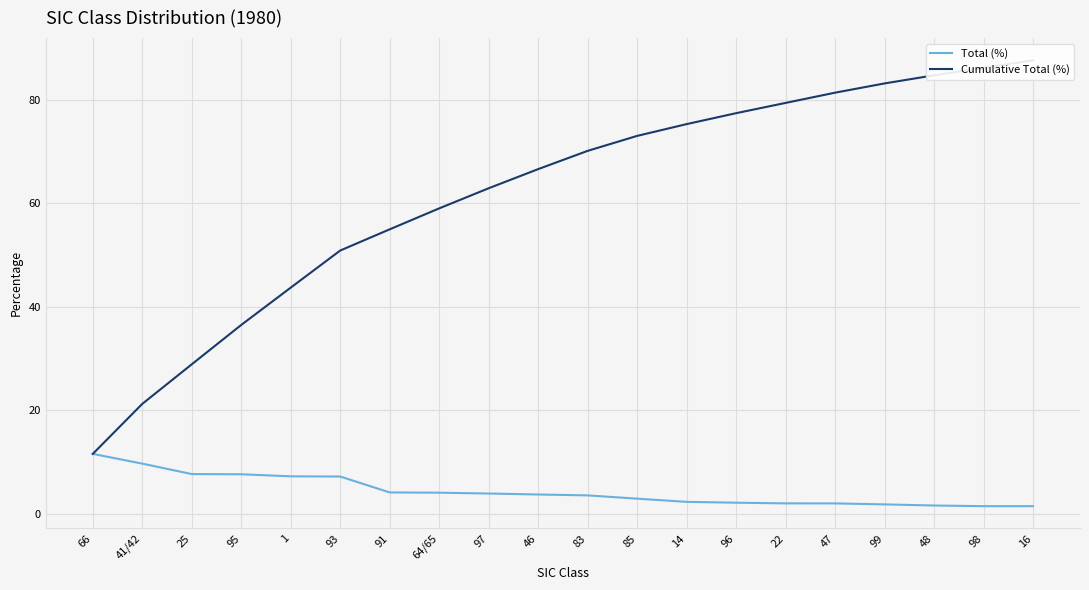

List the series in order of their peak value, highest first.

Cumulative Total (%), Total (%)